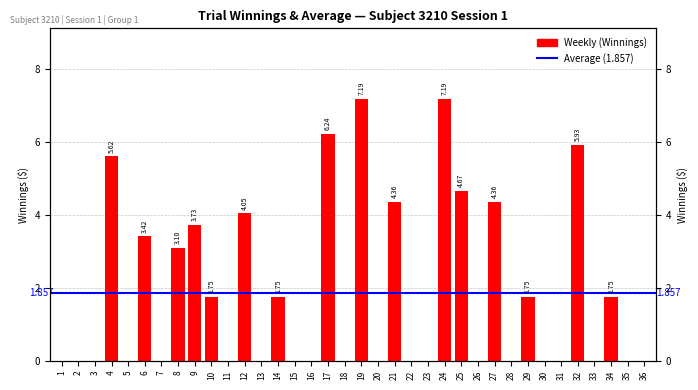

Is it true that the value at 19 is 3.9?

False